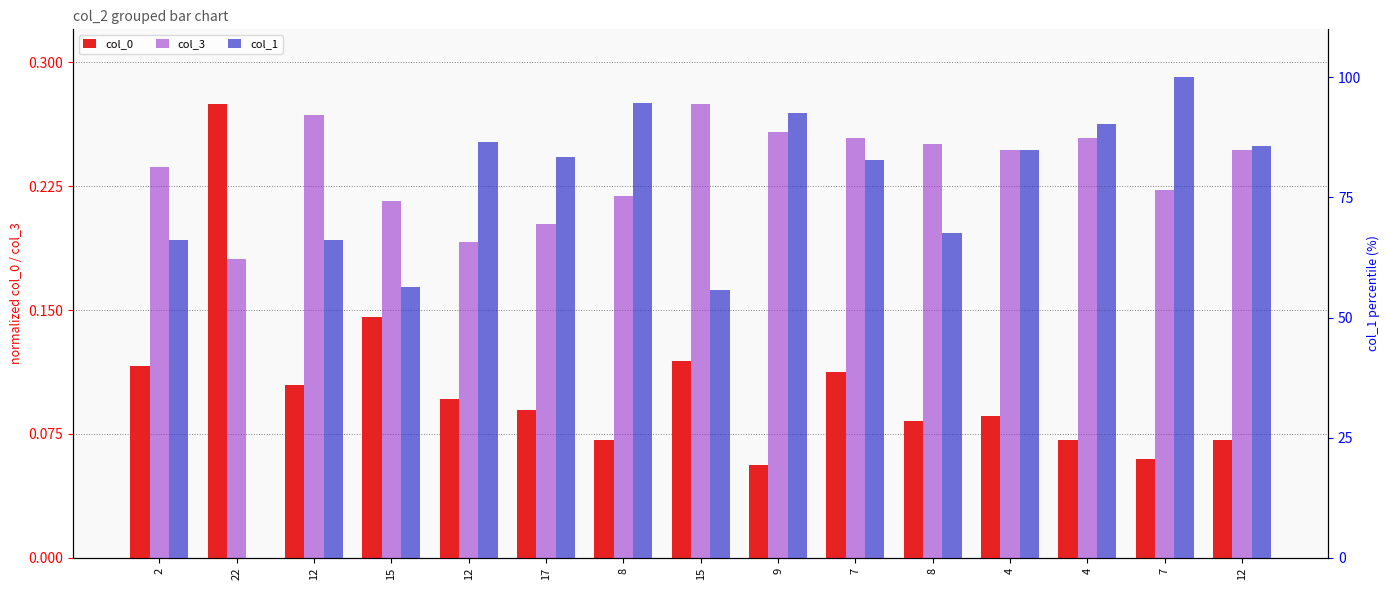

How many values in the col_1 series exceed 83?

8